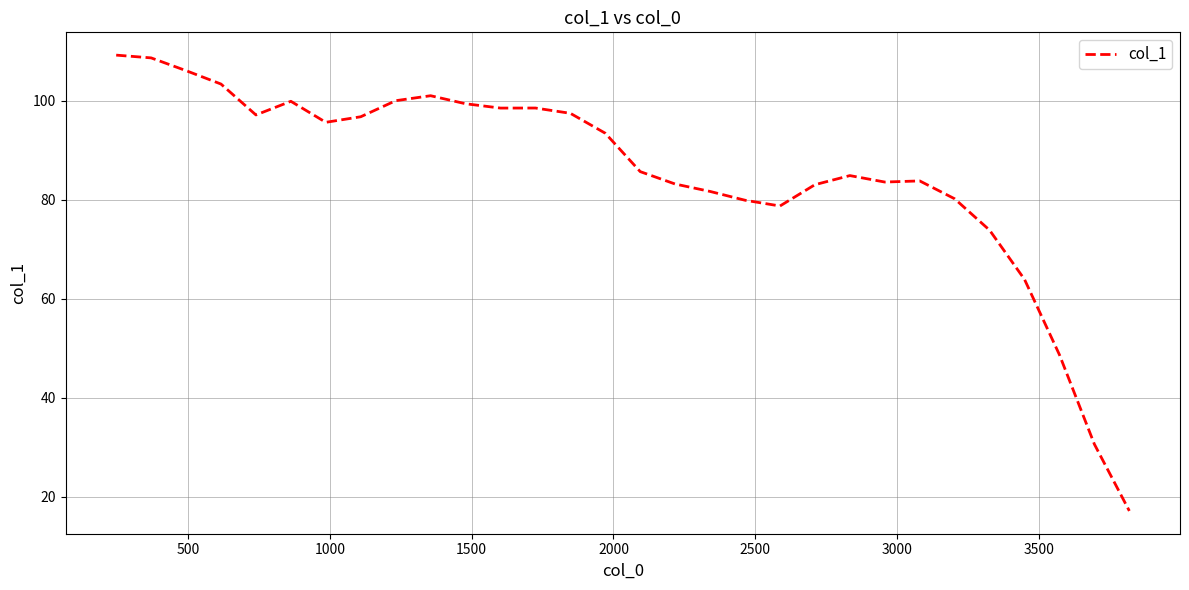

What is the smallest value displayed?

17.1